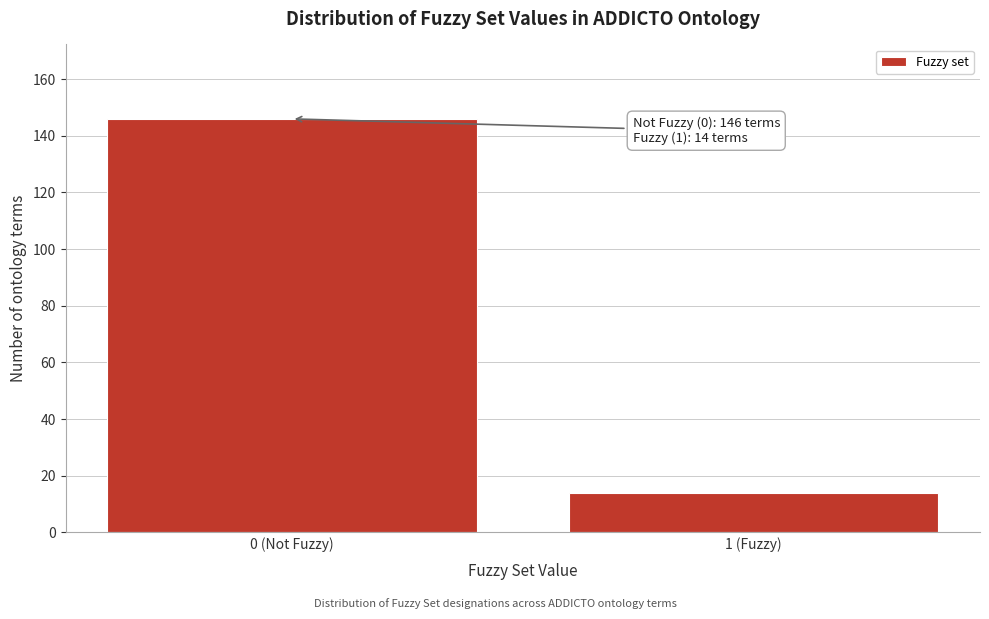

Reading left to right, what are all the values shown in this chart?

0 (Not Fuzzy)=146	1 (Fuzzy)=14